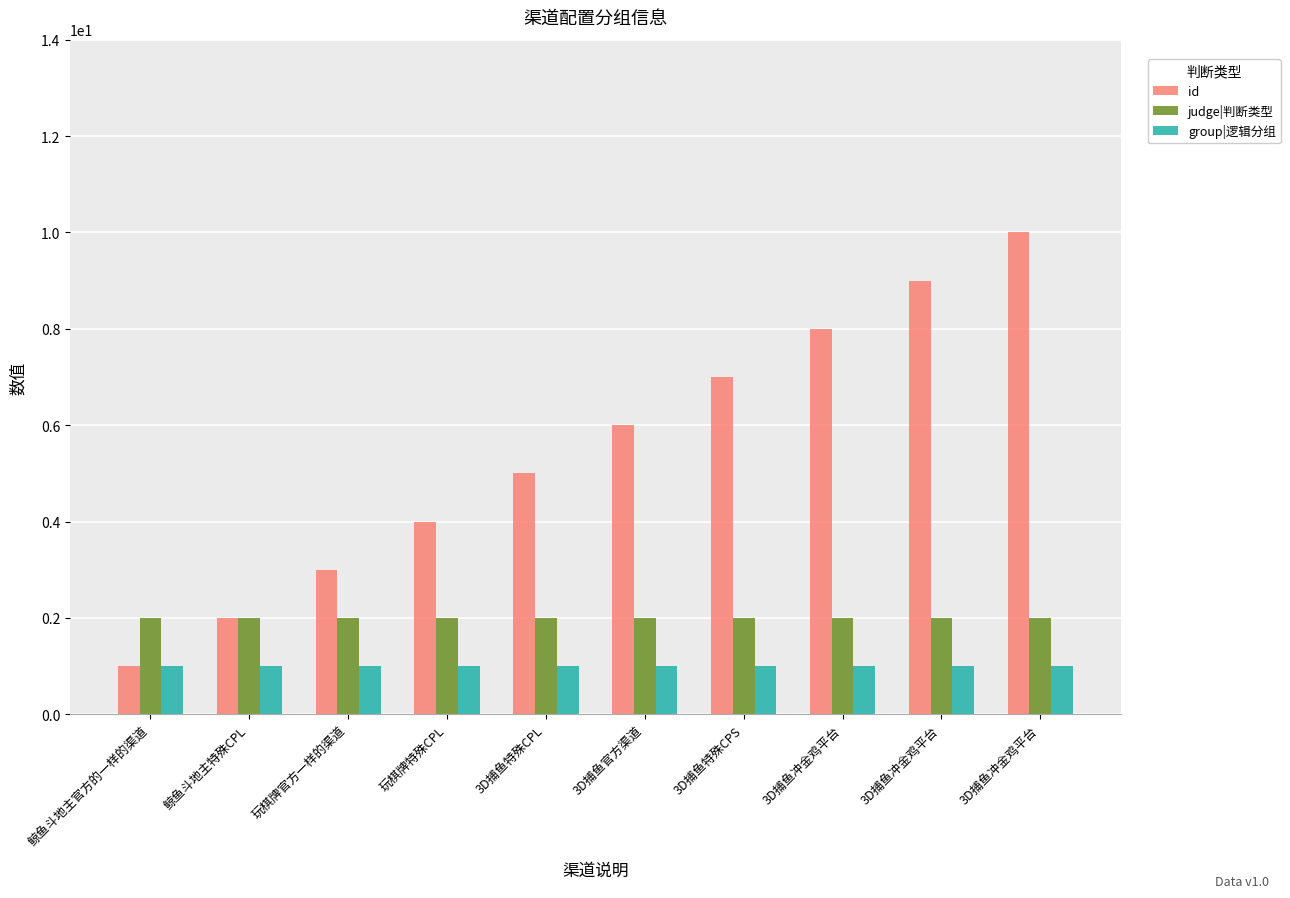

What is the label of the 2nd bar from the right?

3D捕鱼冲金鸡平台